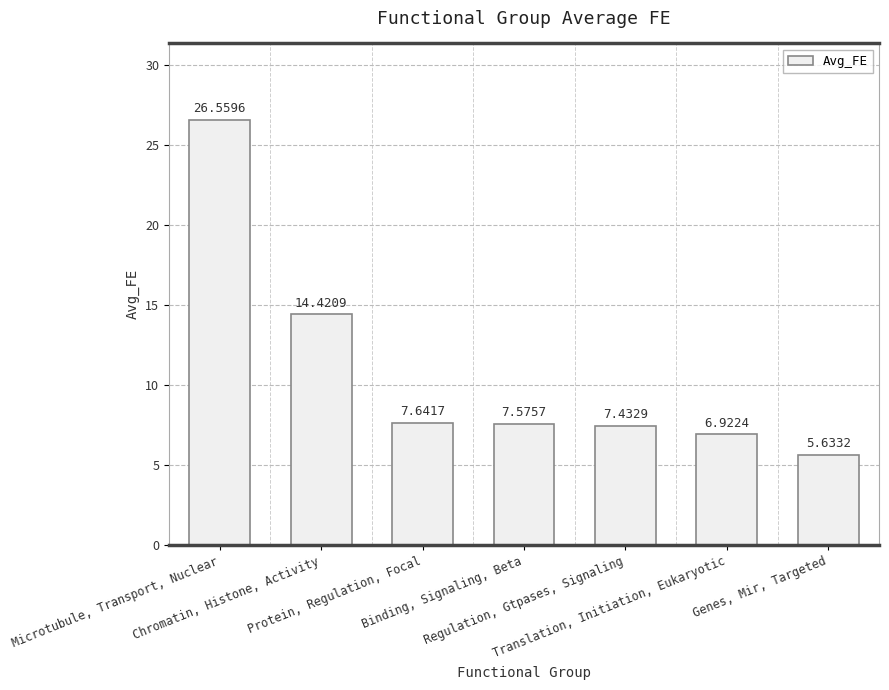

The value at Translation, Initiation, Eukaryotic is 2.4. True or false?

False